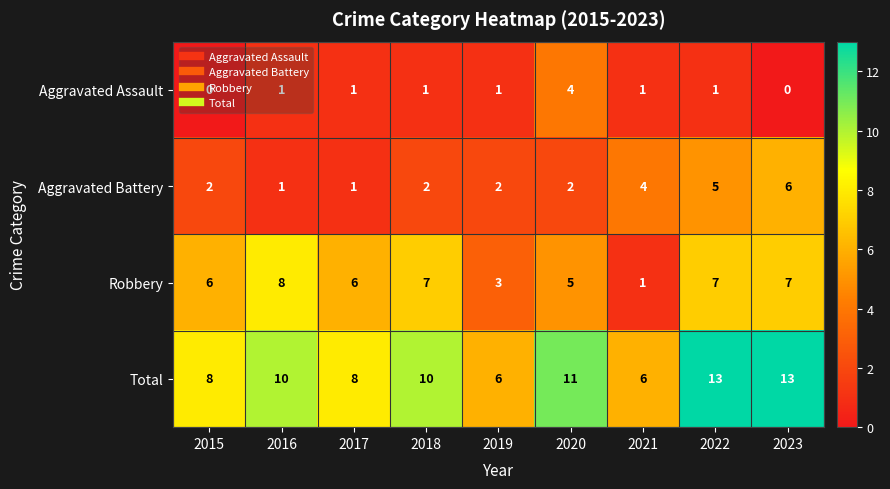

What is the maximum value for Aggravated Assault?

4